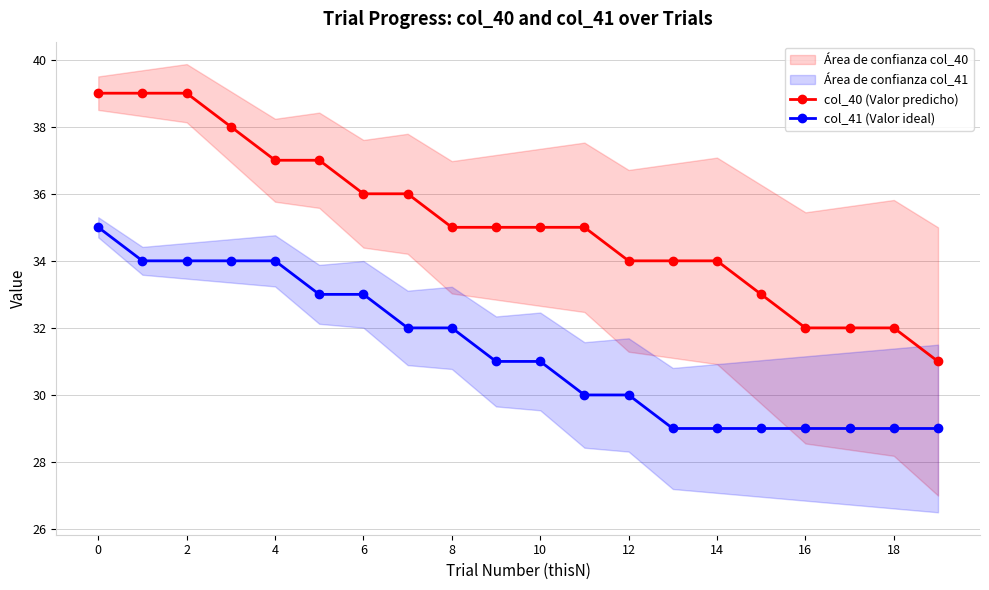

True or false: col_41 (Valor ideal) has more than 0 interior local peaks.

False